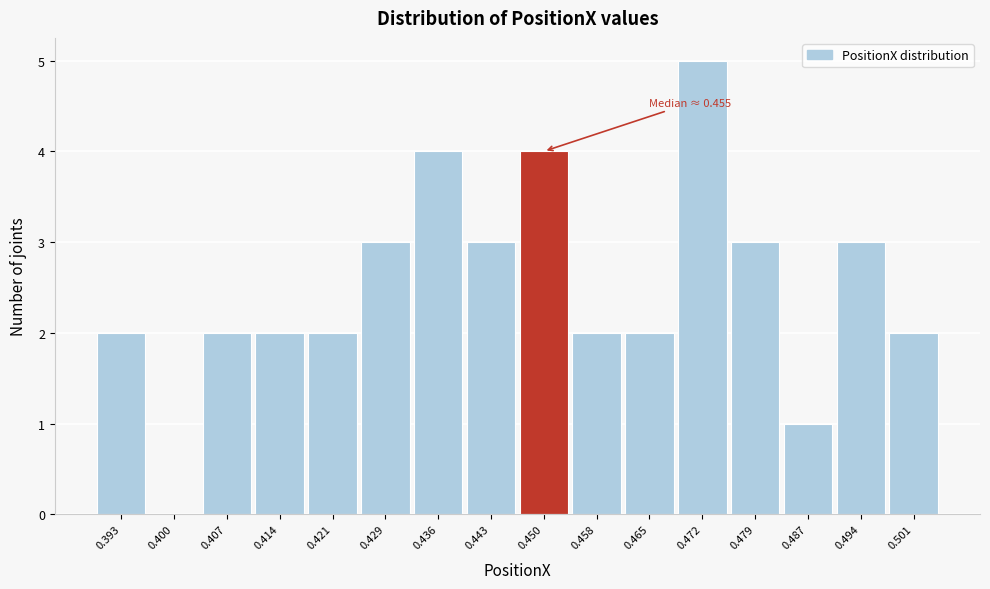

Reading left to right, extract all data points from this chart.

0.393=2	0.400=0	0.407=2	0.414=2	0.421=2	0.429=3	0.436=4	0.443=3	0.450=4	0.458=2	0.465=2	0.472=5	0.479=3	0.487=1	0.494=3	0.501=2